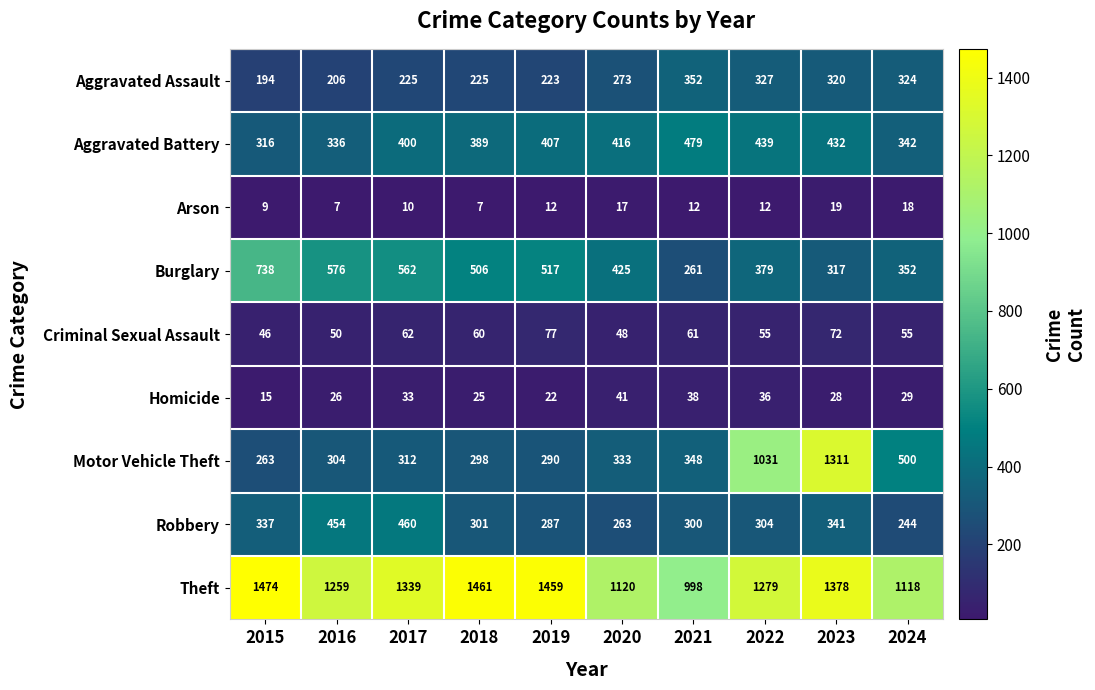

What is the maximum value shown in the chart?

1474